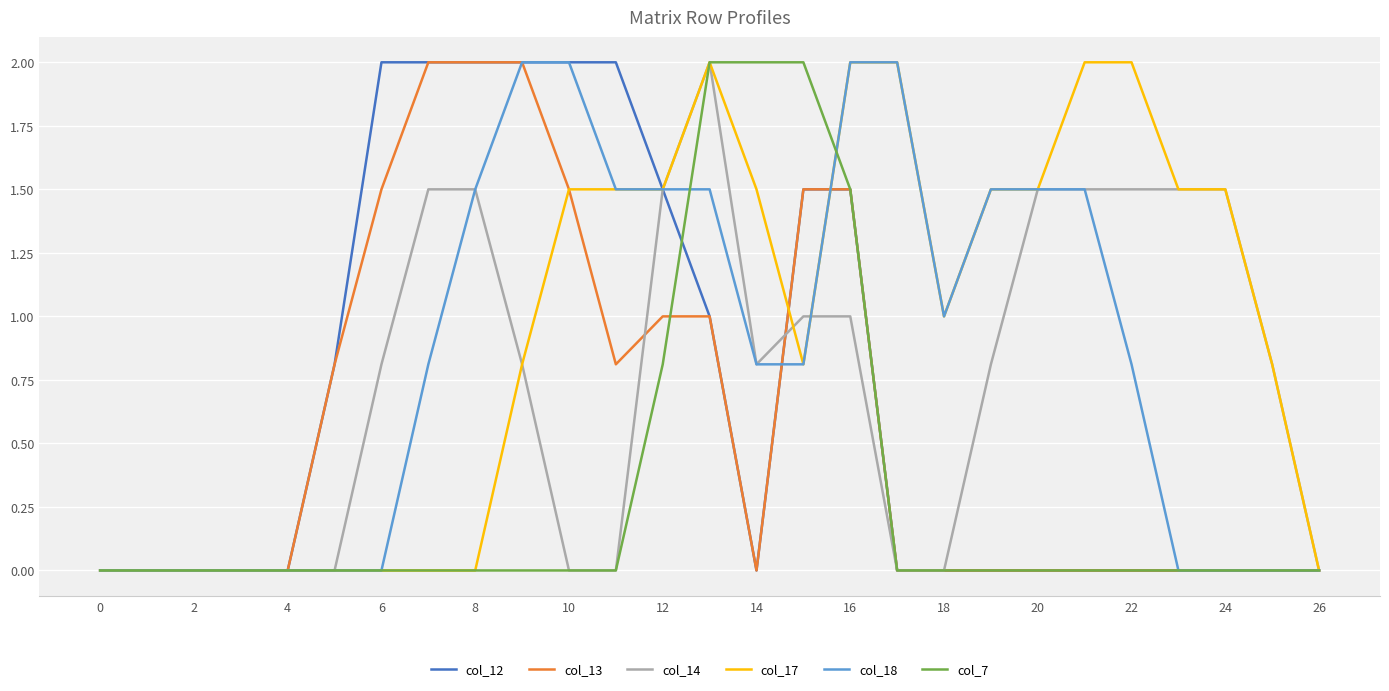

What is the maximum value for col_18?

2.0